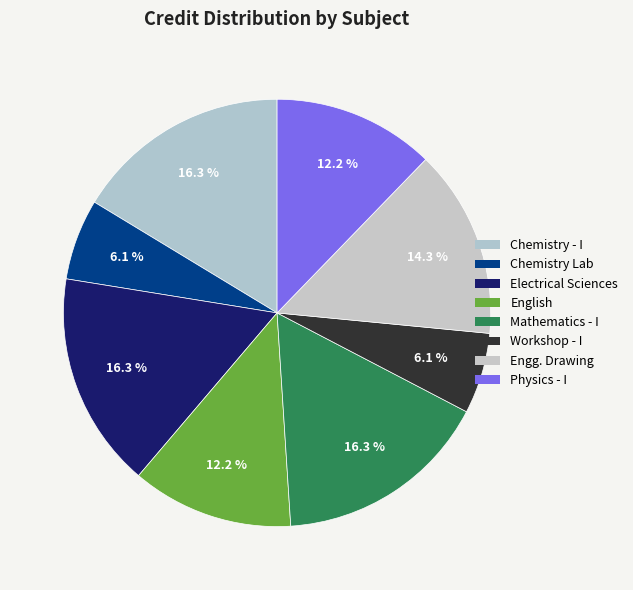

How many segments does this pie chart have?

8